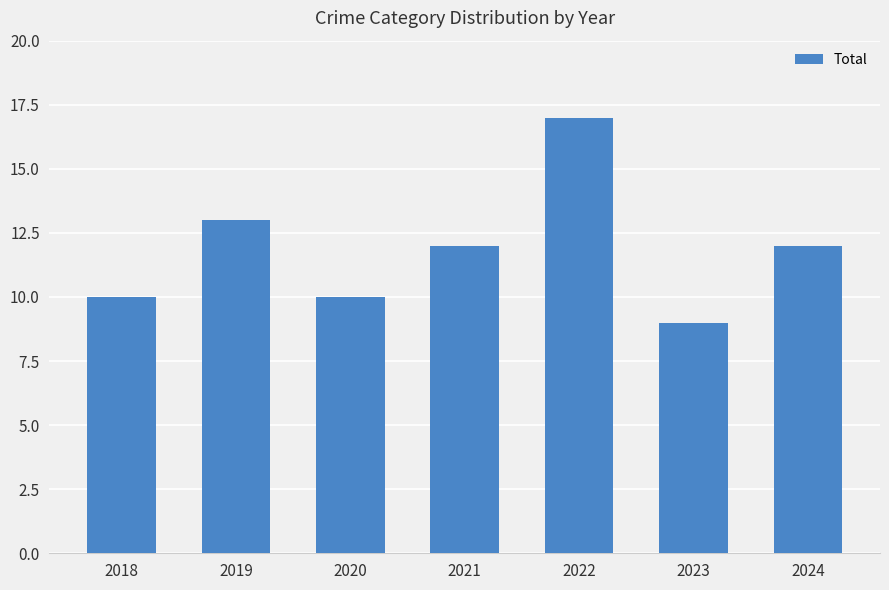

What is the sum of all values?

83